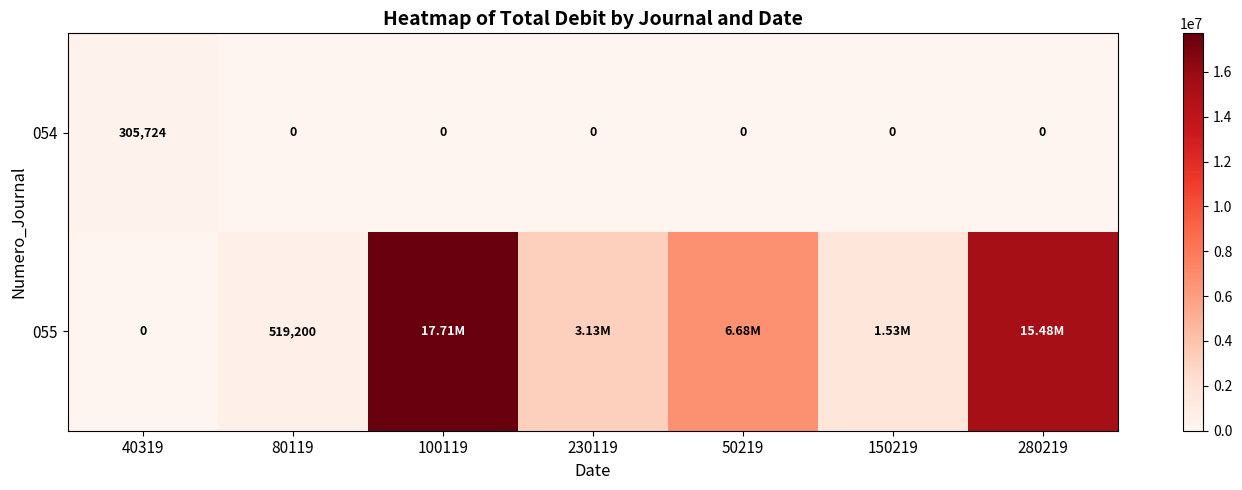

Rank the series at 40319 from lowest to highest value.

055, 054